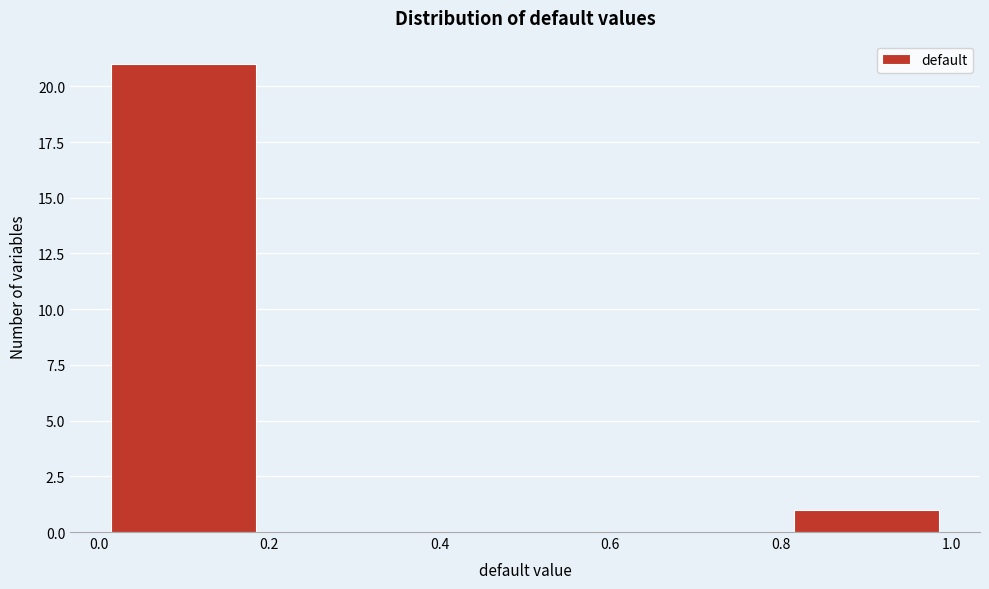

Reading left to right, transcribe this chart: for each bar, give the range it covers on the x-axis and its height. The values are not printed on the chart, so give them approximately, as read against the axis.

0.0 to 0.2: 21
0.2 to 0.4: 0
0.4 to 0.6: 0
0.6 to 0.8: 0
0.8 to 1.0: 1